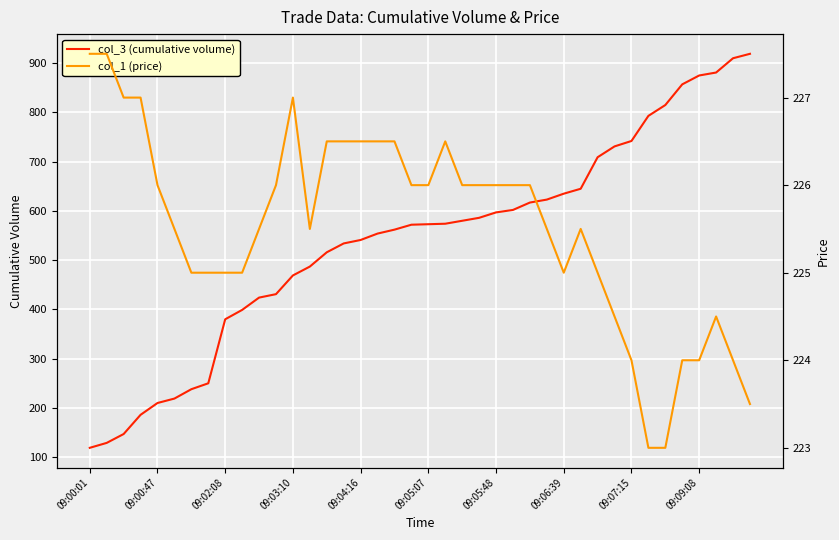

Where is col_3 (cumulative volume) nearest to the value 519?

14